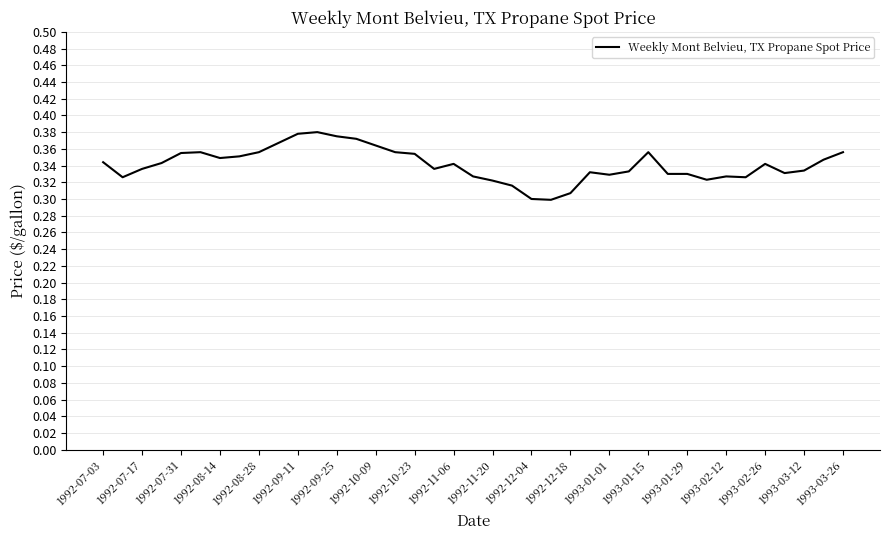

How many lines are shown in the chart?

1